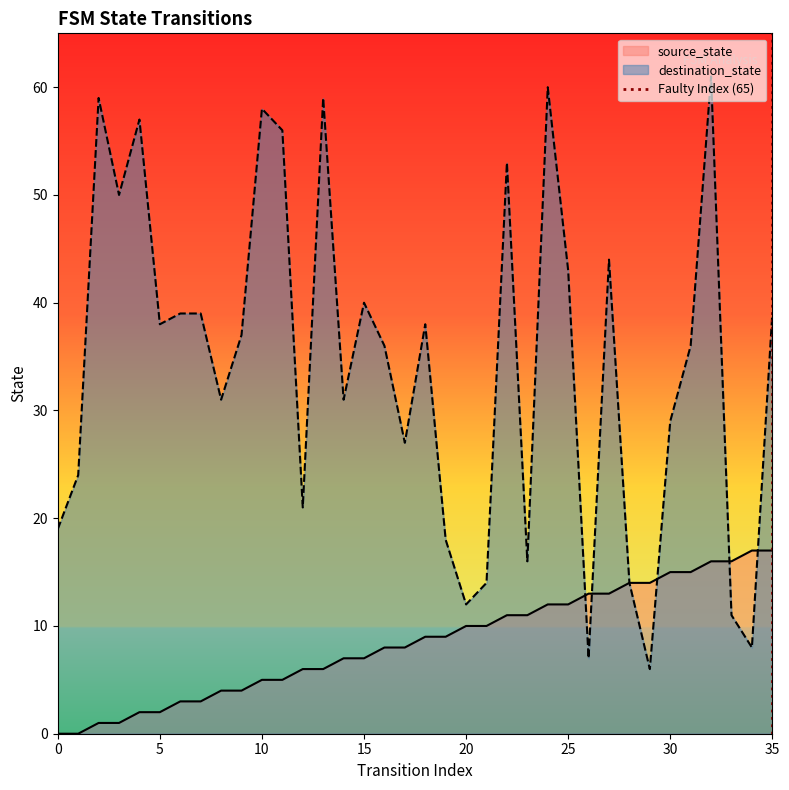

The destination_state series shows 9 at 30. True or false?

False